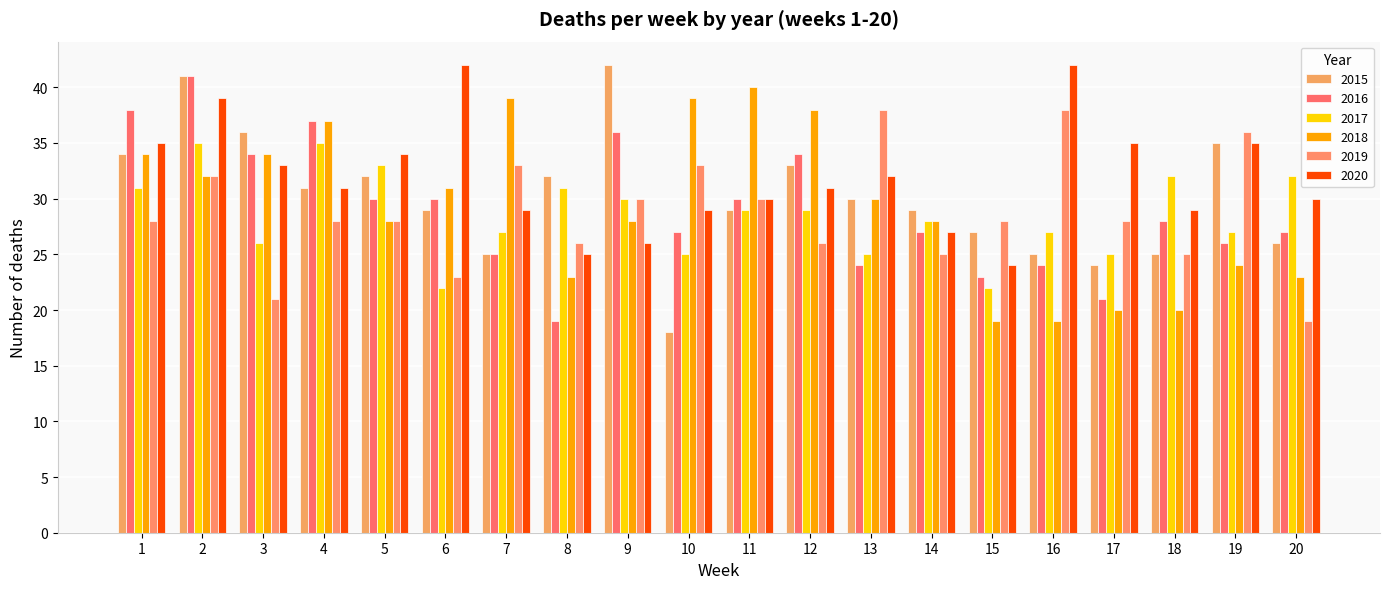

Rank the categories by 2016 value from highest to lowest.

2, 1, 4, 9, 3, 12, 5, 6, 11, 18, 10, 14, 20, 19, 7, 13, 16, 15, 17, 8